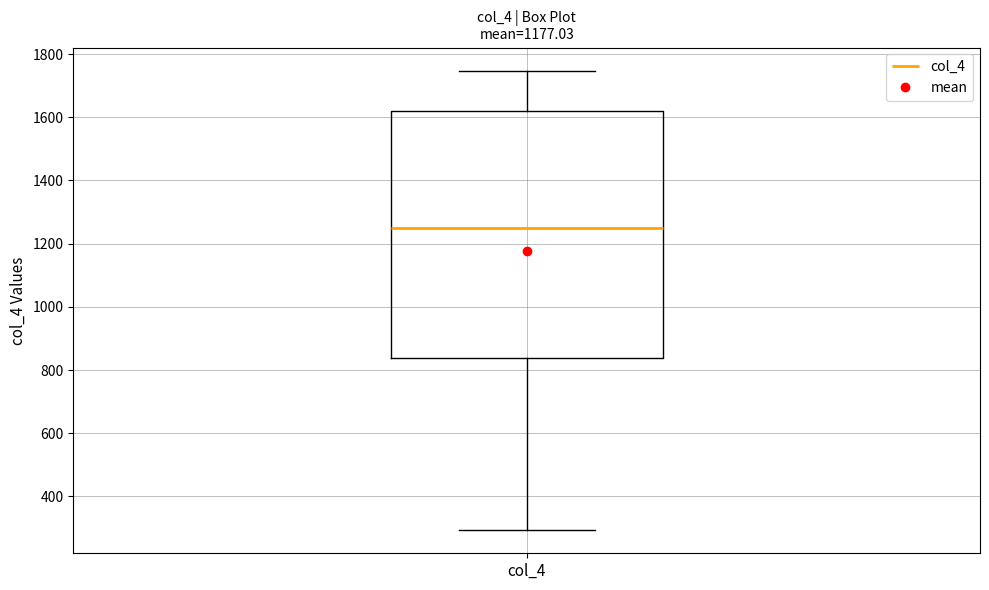

Transcribe this box plot: give where the median line is, the range the box spans, and where the two whiskers end, as read against the y-axis. The values are not printed on the chart, so give them approximately, as read against the axis.

median 1260, box 840 to 1620, whiskers 300 to 1740